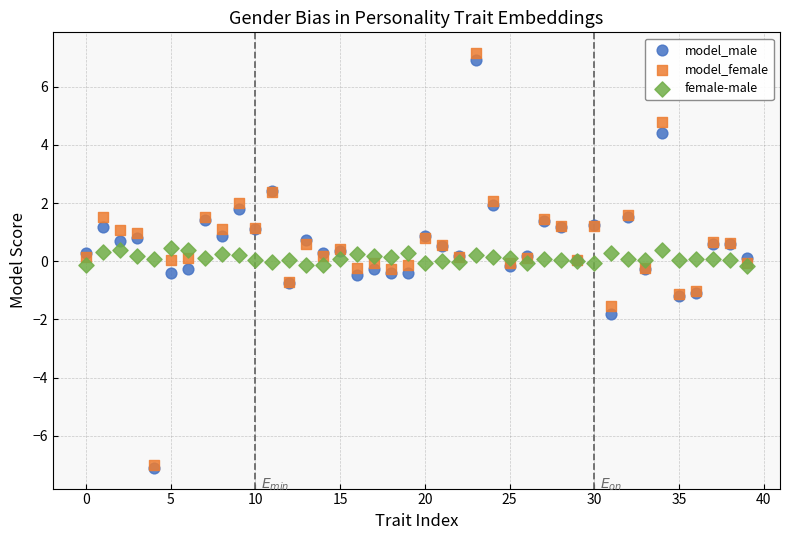

Which series contains the highest Y value?

model_female